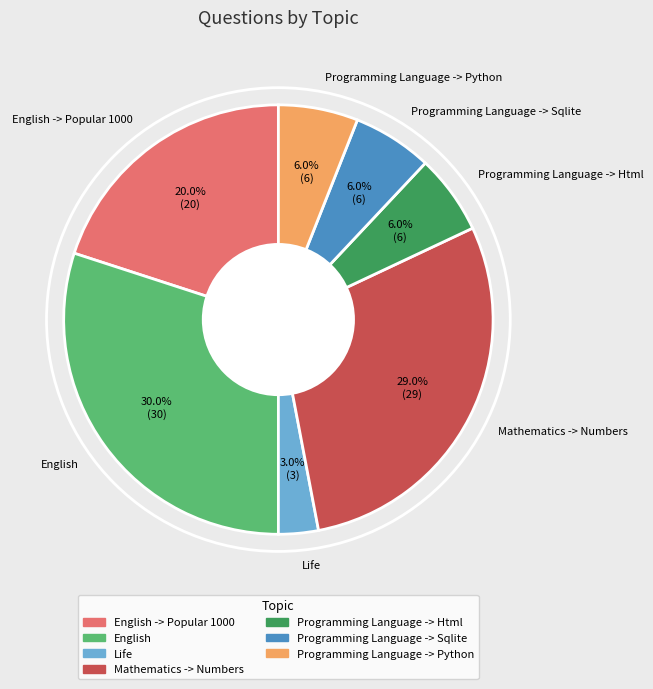

Which category has the biggest portion of the pie?

English